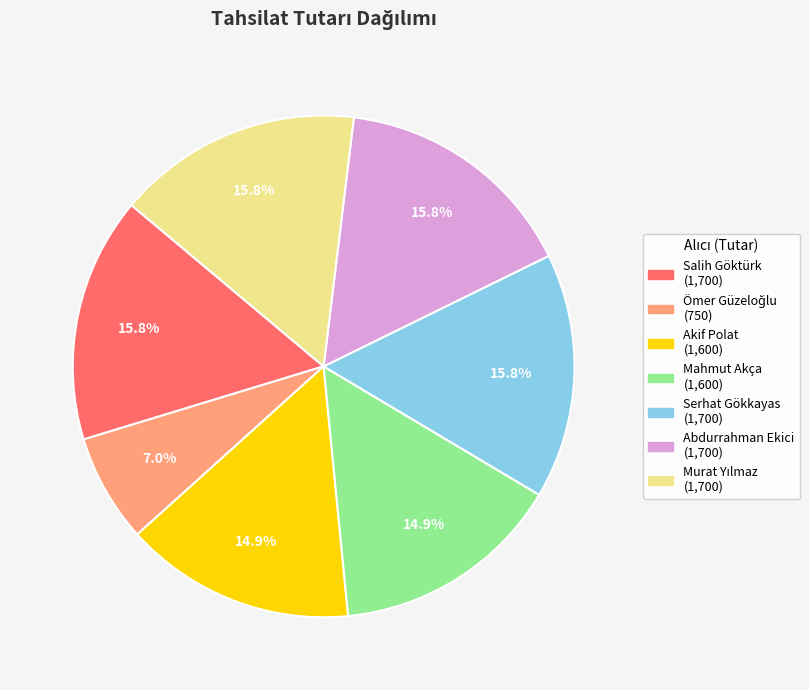

Is it true that Salih Göktürk is 25% of the pie?

False